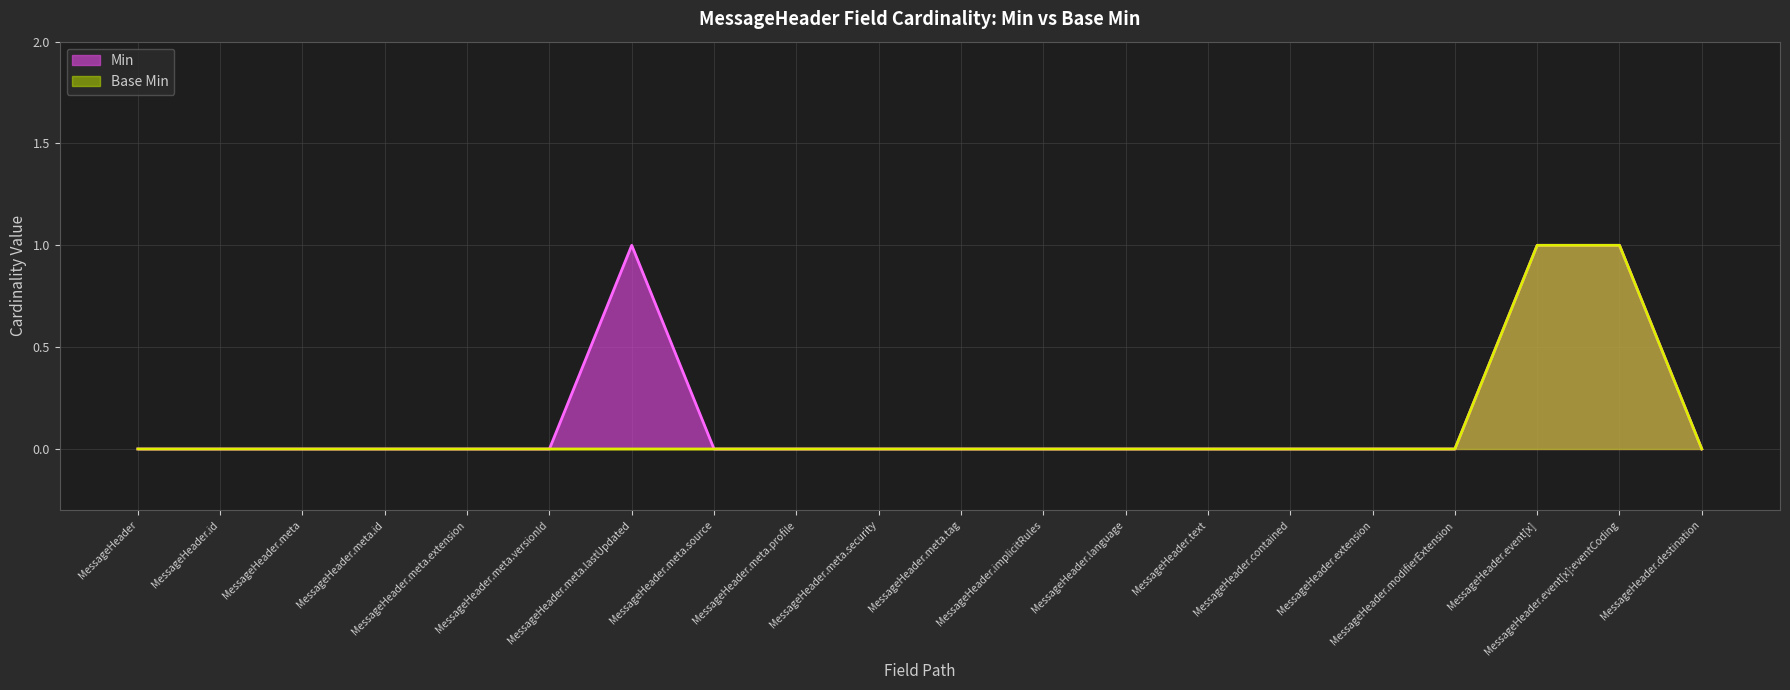

How many distinct data groups are displayed?

2